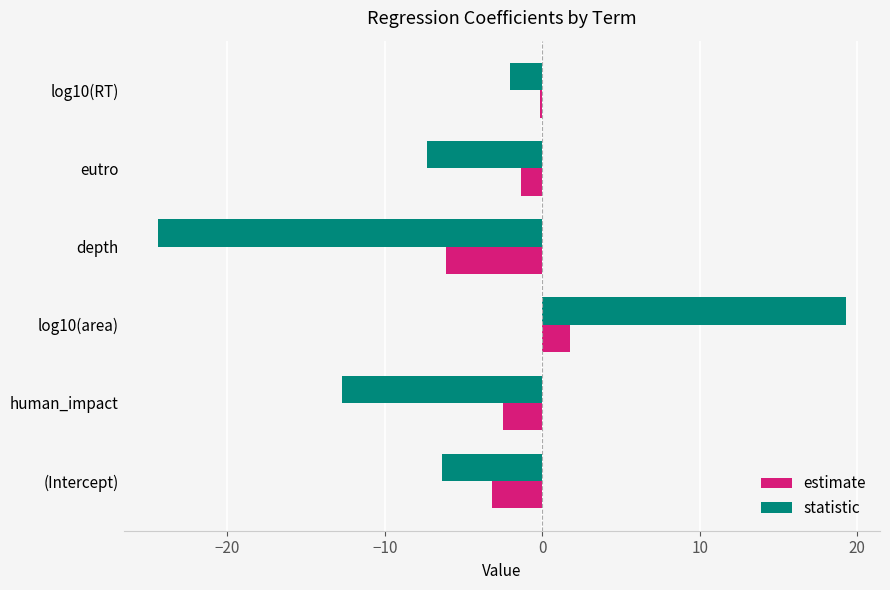

Is it true that estimate equals -6.1 at depth?

True